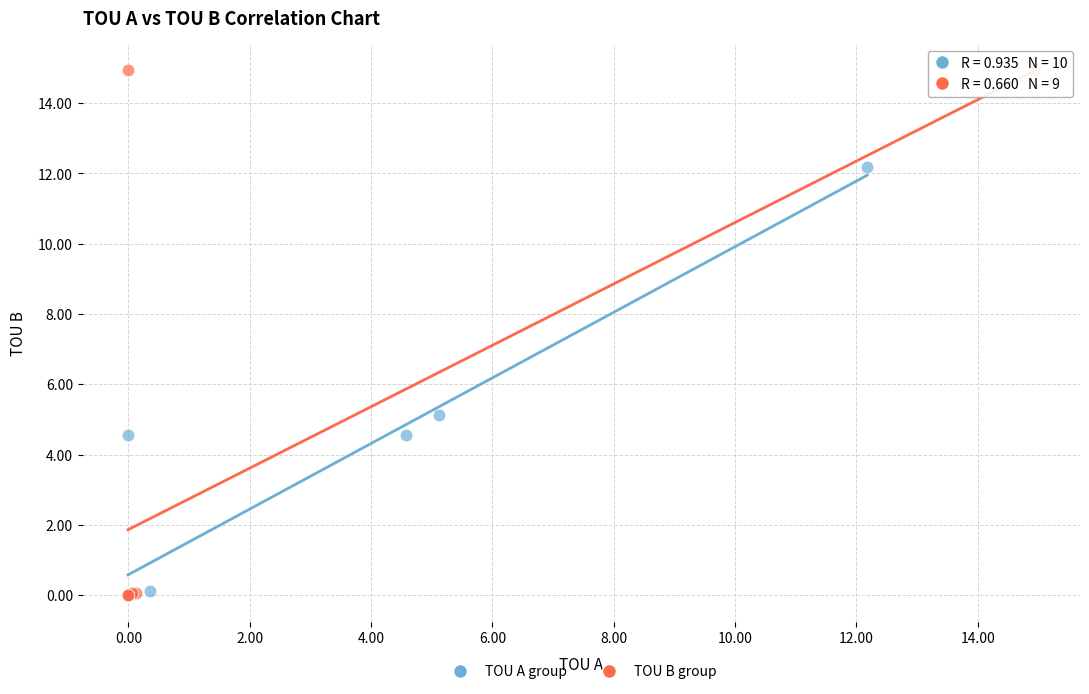

What are all the series names shown in the legend?

TOU A group, TOU B group